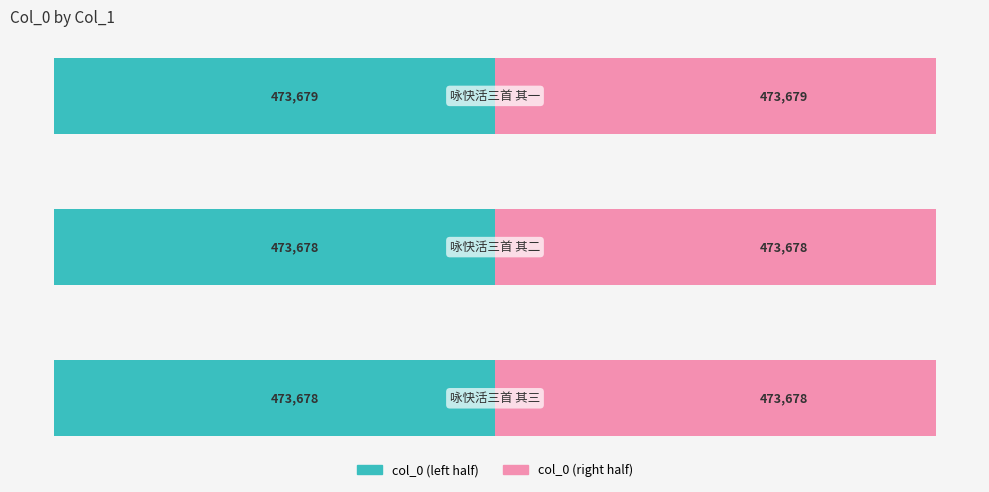

Count the col_0 (left) values in the range -473679 to -473678.

3